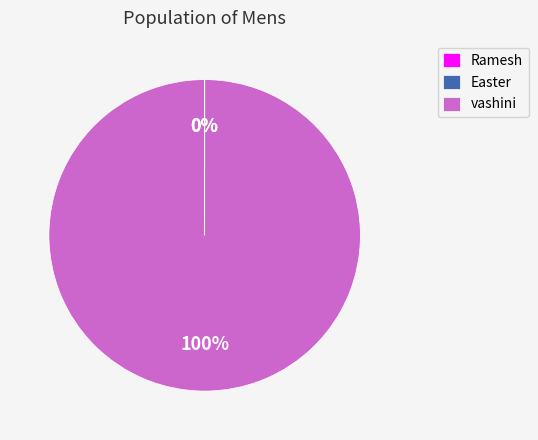

What is the largest slice in the pie chart?

vashini